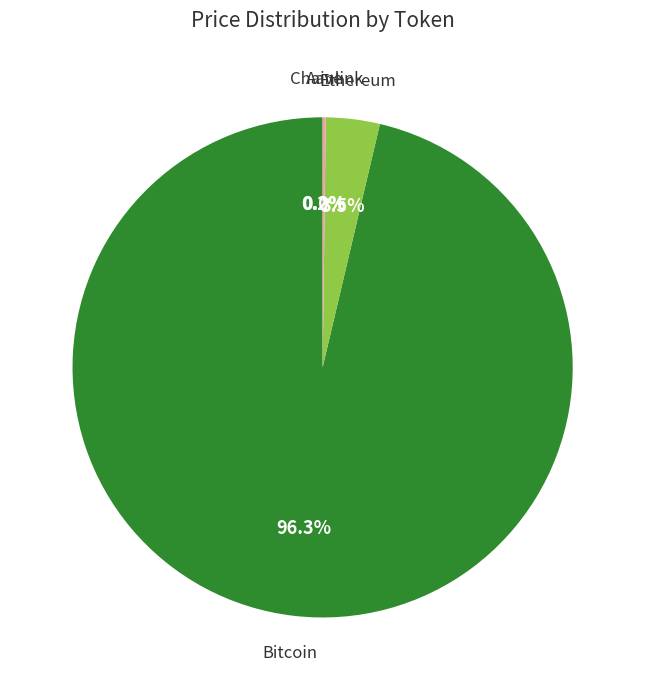

Is there any slice that represents more than half of the pie?

Yes